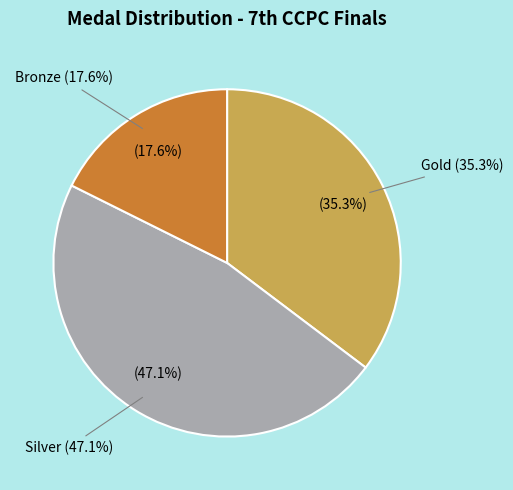

To the nearest percent, what portion does Bronze represent?

18%